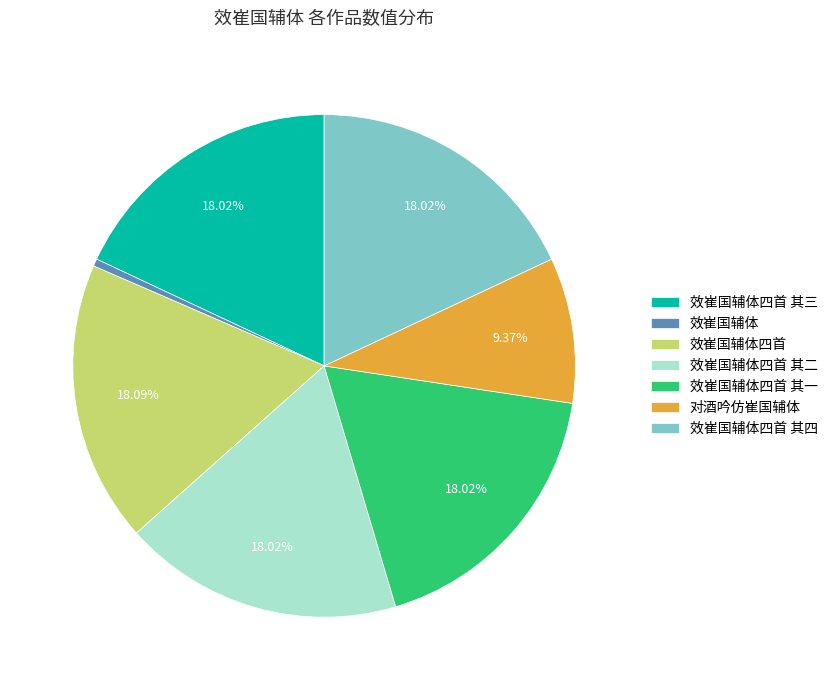

What is the smallest slice in the pie chart?

效崔国辅体